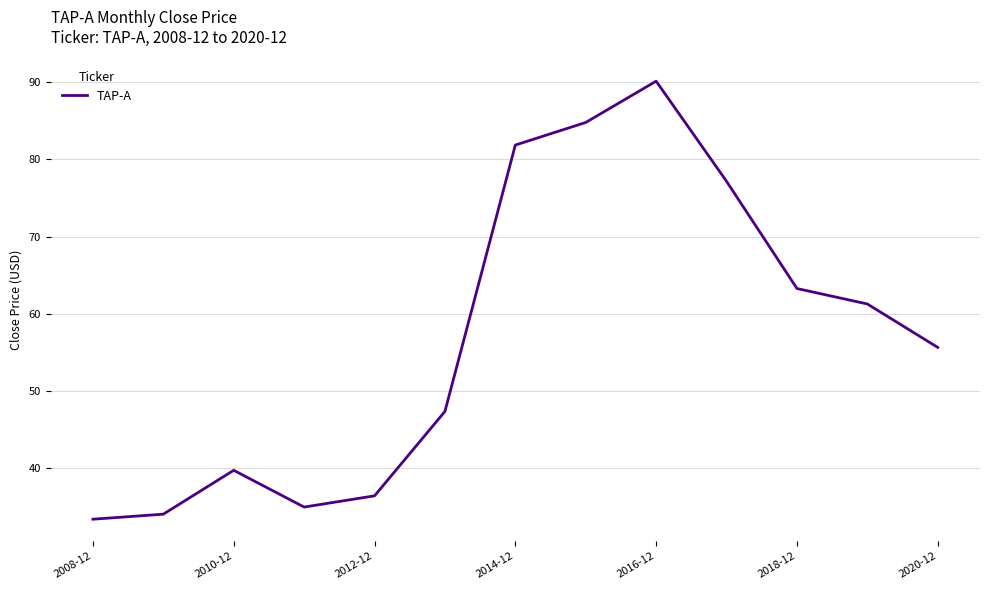

Reading left to right, transcribe all the data shown in this chart.

33.4	34.1	39.7	35.0	36.4	47.4	81.9	84.8	90.1	77.2	63.3	61.3	55.6